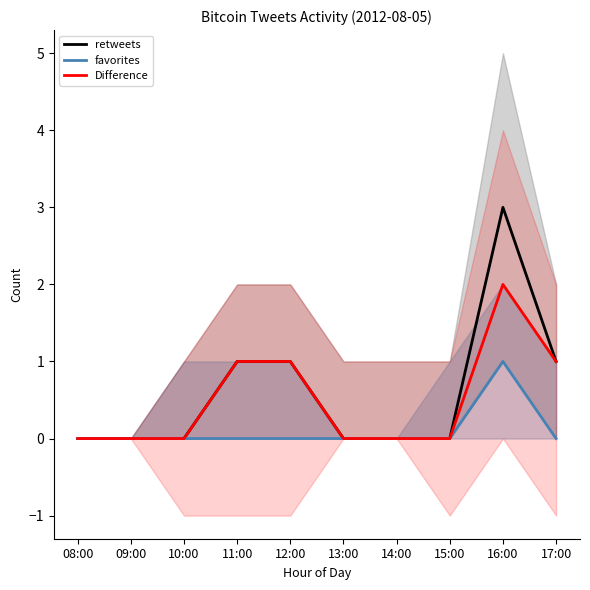

True or false: favorites and retweets intersect in this chart.

False